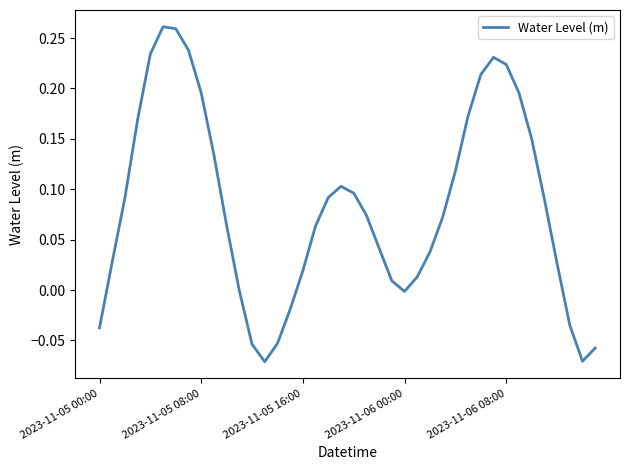

Where is the first local minimum?

13